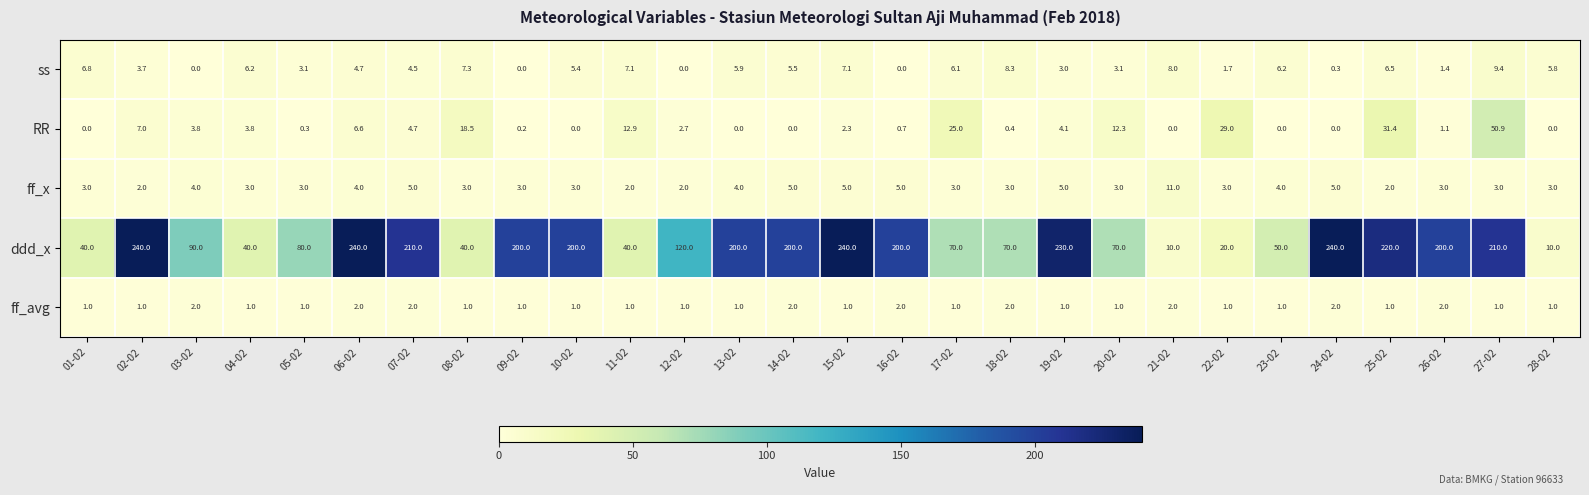

What is the highest value of the ddd_x series?

240.0